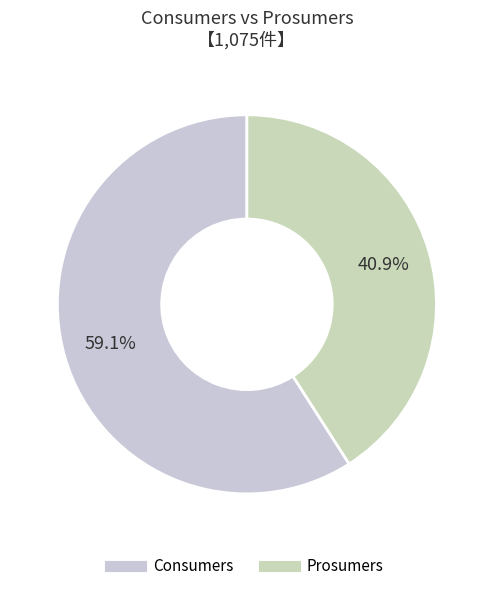

What is the ratio of the value at Consumers to the value at Prosumers?

1.4